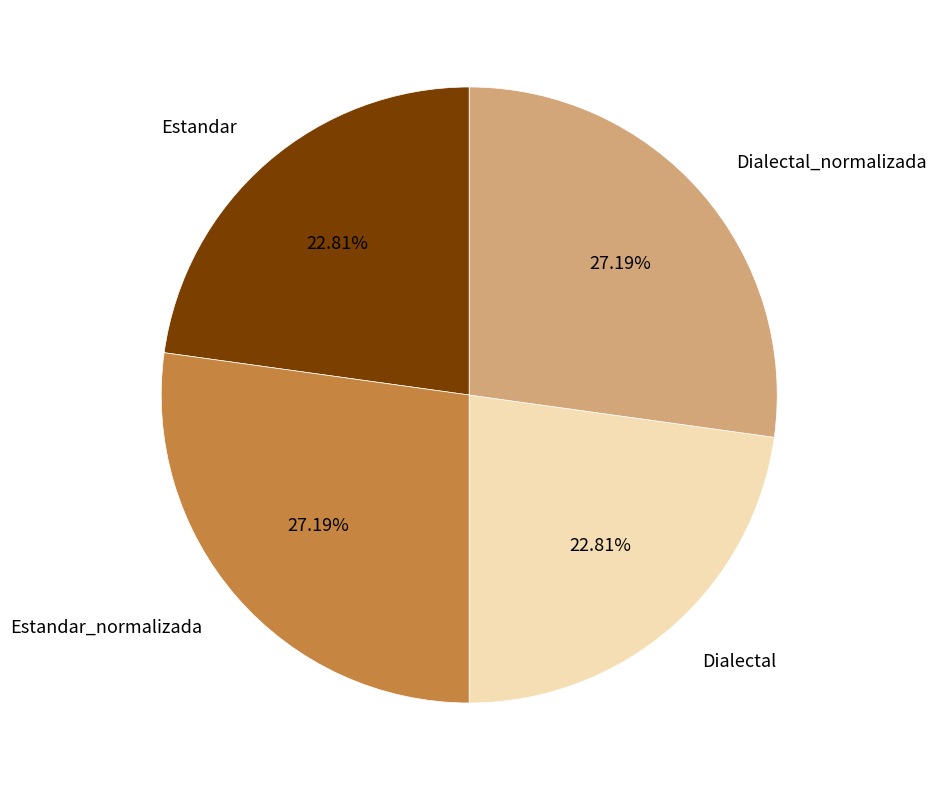

To the nearest percent, what is the difference between the Dialectal_normalizada and Estandar slice percentages?

4%